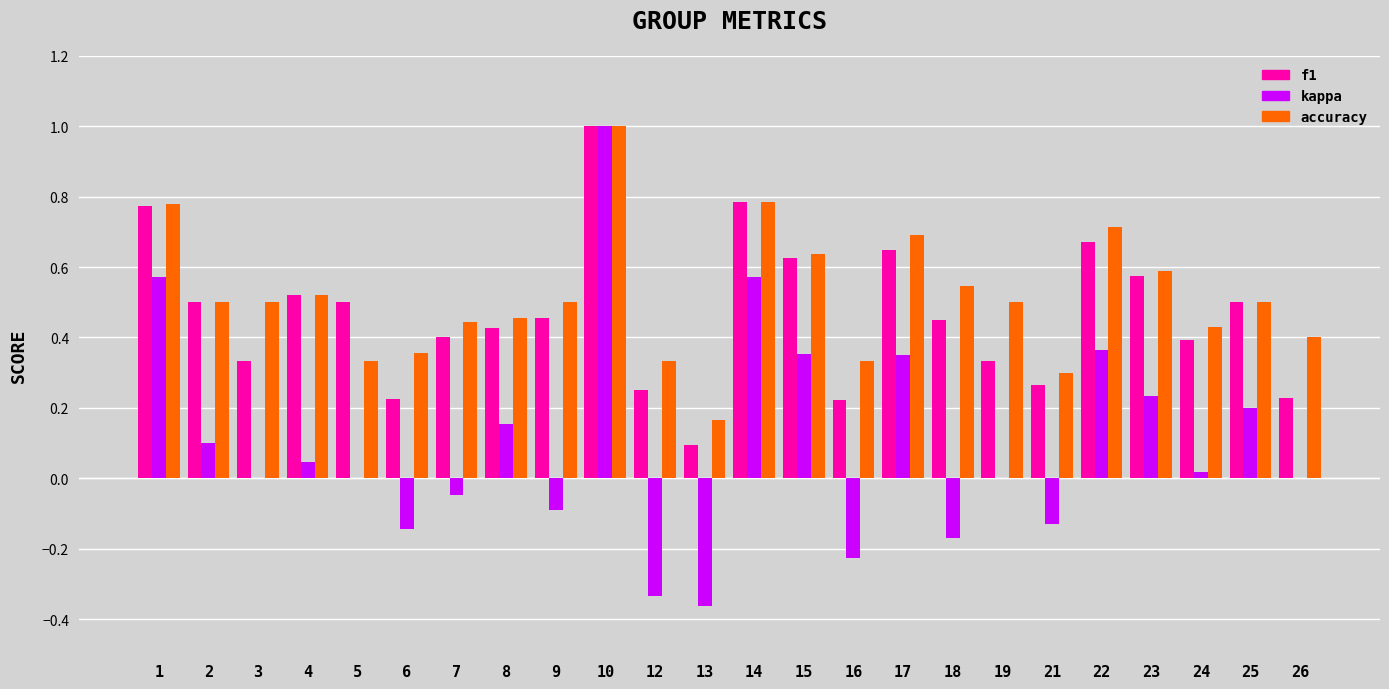

What is the maximum value for f1?

1.0